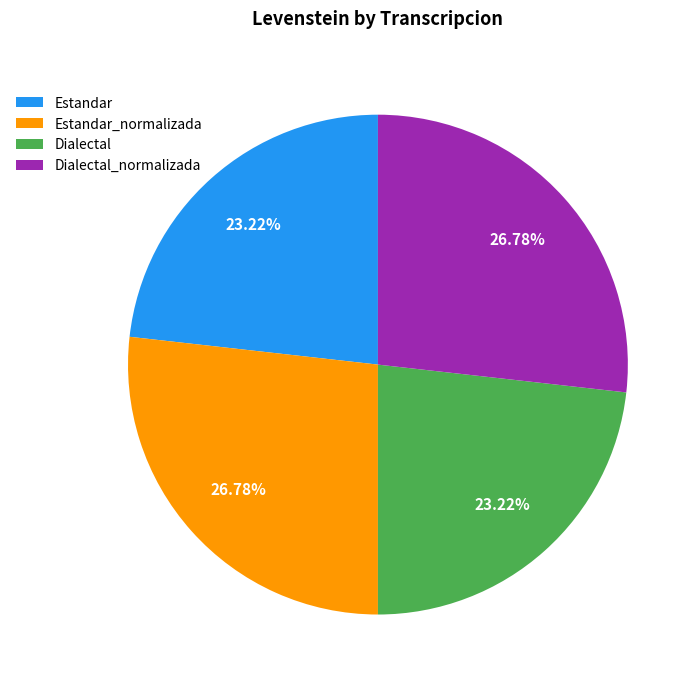

Between Dialectal and Dialectal_normalizada, which is larger?

Dialectal_normalizada